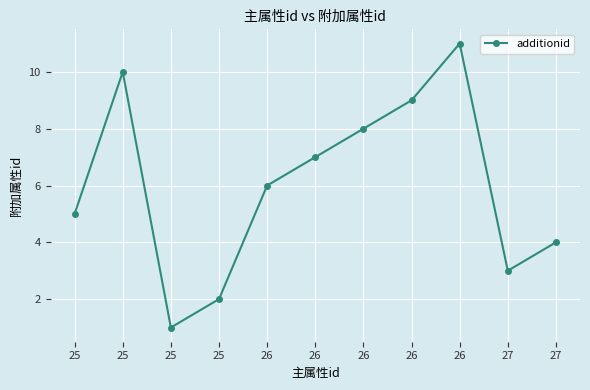

How many values are below 6?

5